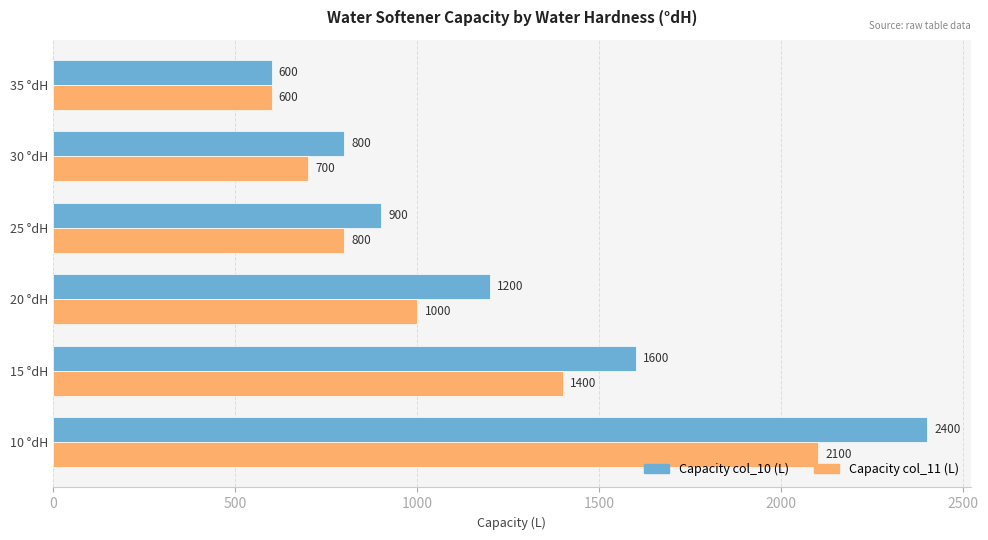

What is the difference between the second highest and minimum values in the Capacity col_11 (L) series?

800